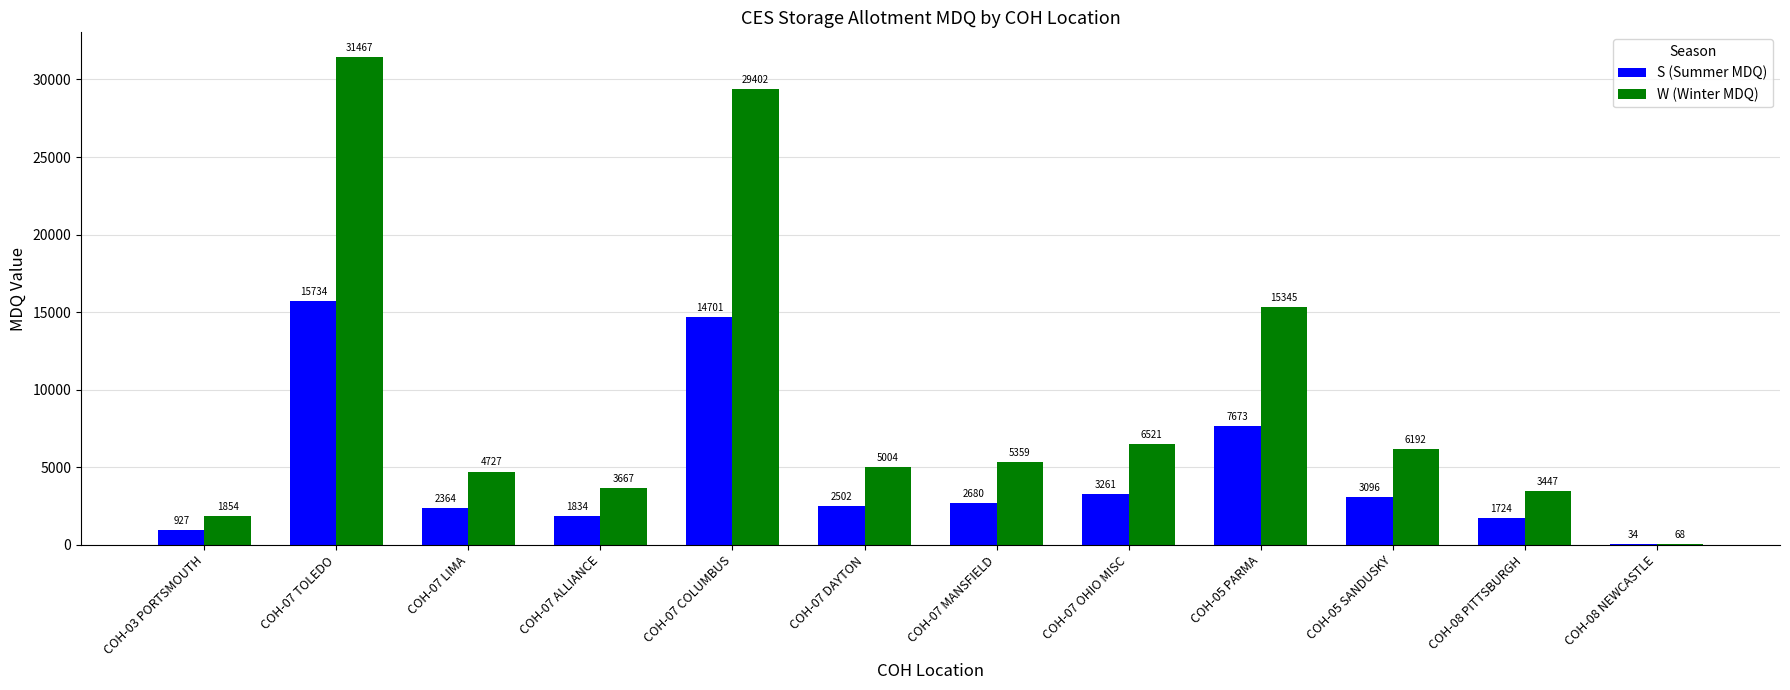

What is the maximum value shown in the chart?

31467